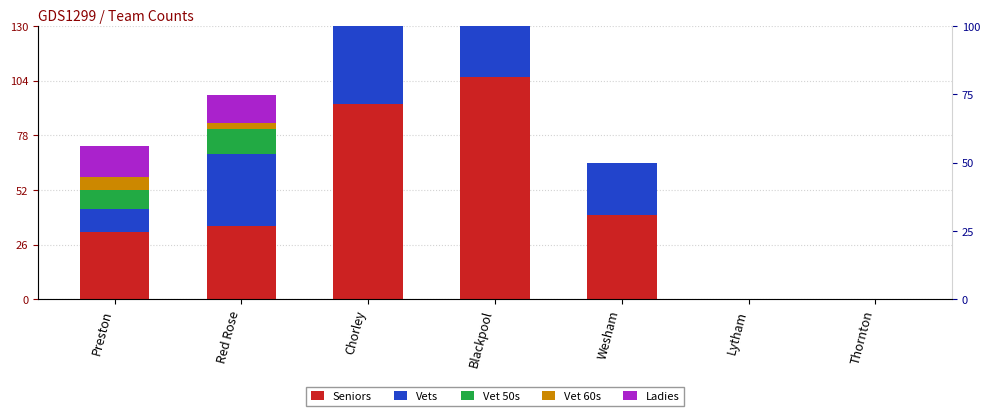

Which label corresponds to the largest value in the chart?

Blackpool